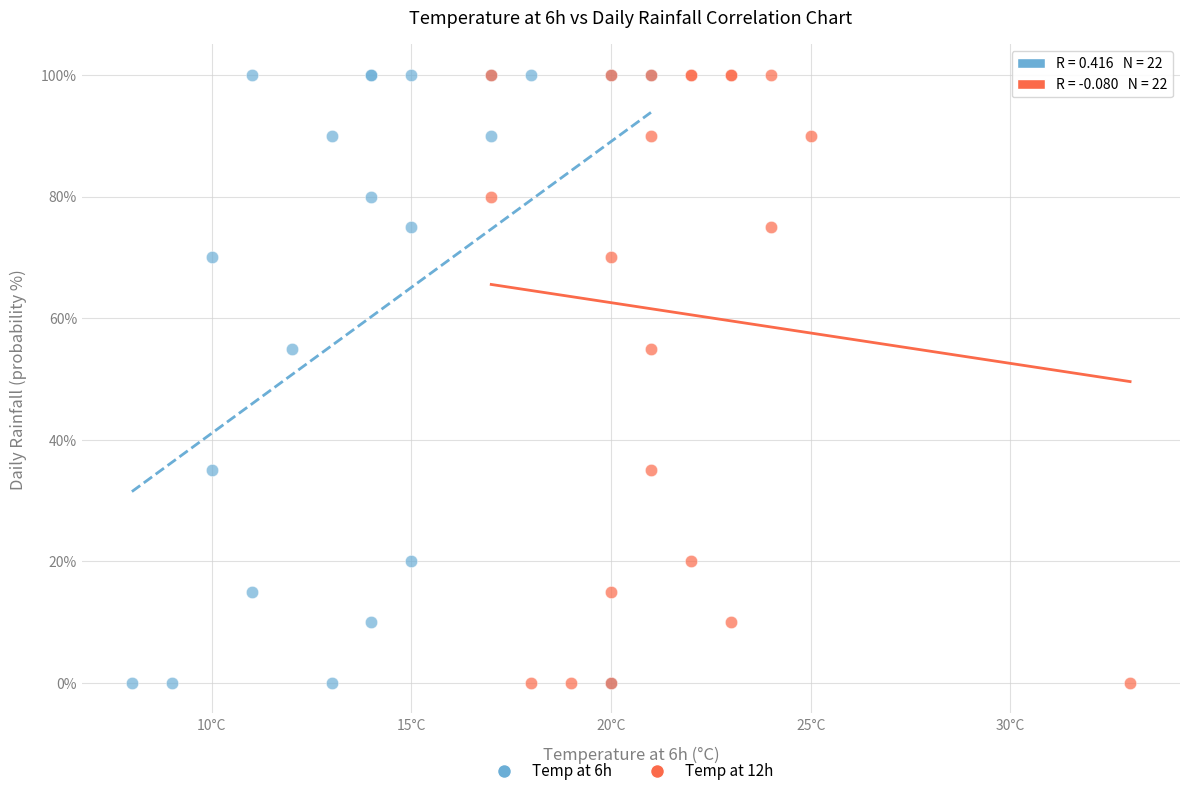

What are all the series names shown in the legend?

Temp at 6h, Temp at 12h